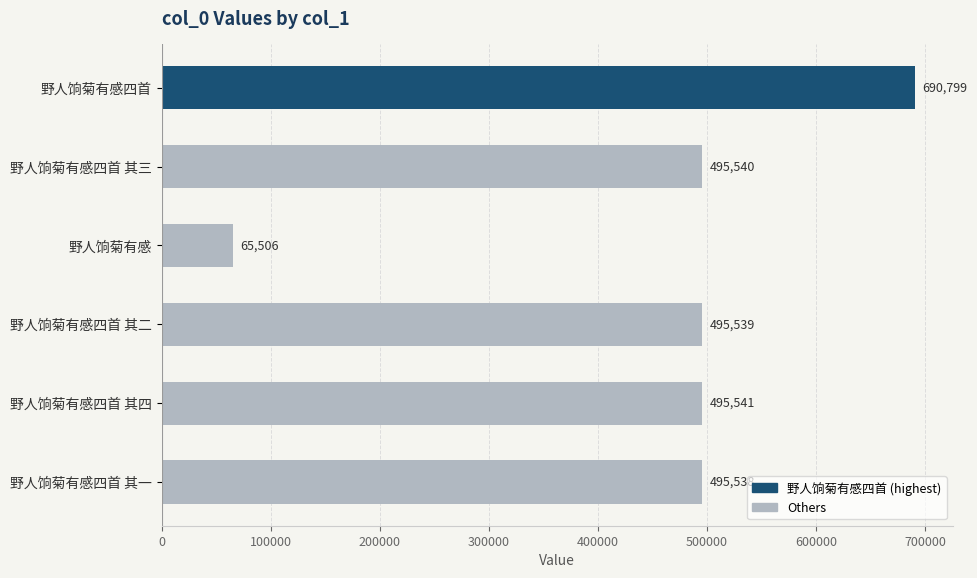

List the labels in order of value, largest first.

野人饷菊有感四首, 野人饷菊有感四首 其四, 野人饷菊有感四首 其三, 野人饷菊有感四首 其二, 野人饷菊有感四首 其一, 野人饷菊有感